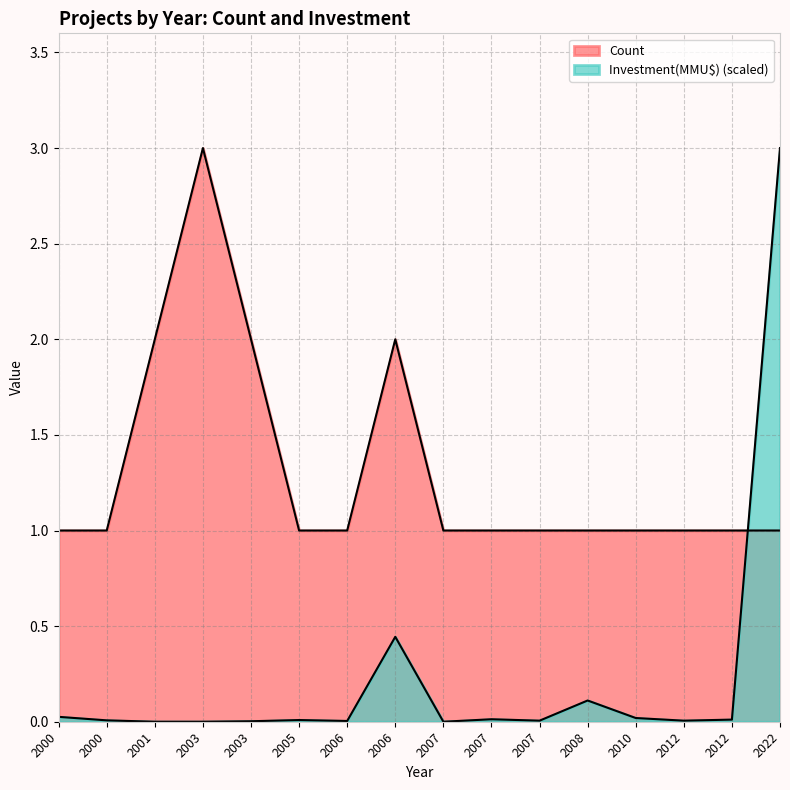

Count the number of data series in this chart.

2